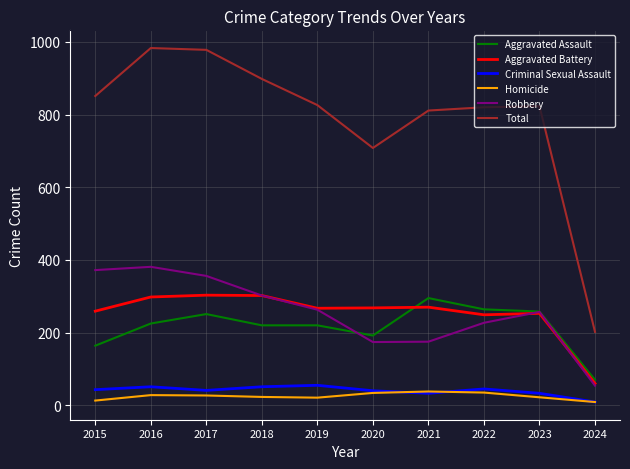

What is the lowest value of the Criminal Sexual Assault series?

9